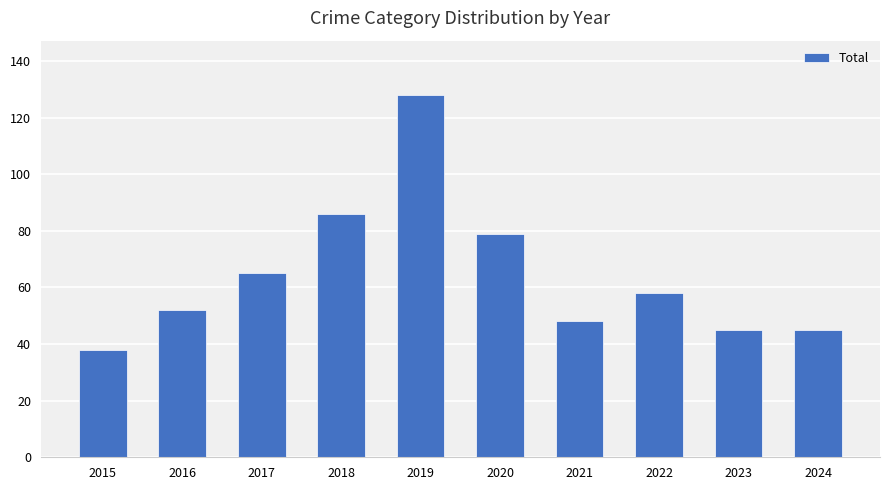

Is it true that the value at 2015 is 38?

True